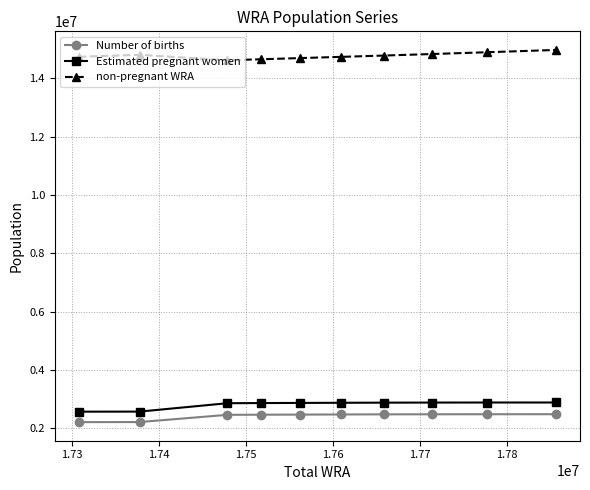

What is the value of the Number of births point at the 2nd from the left?

2211545.0